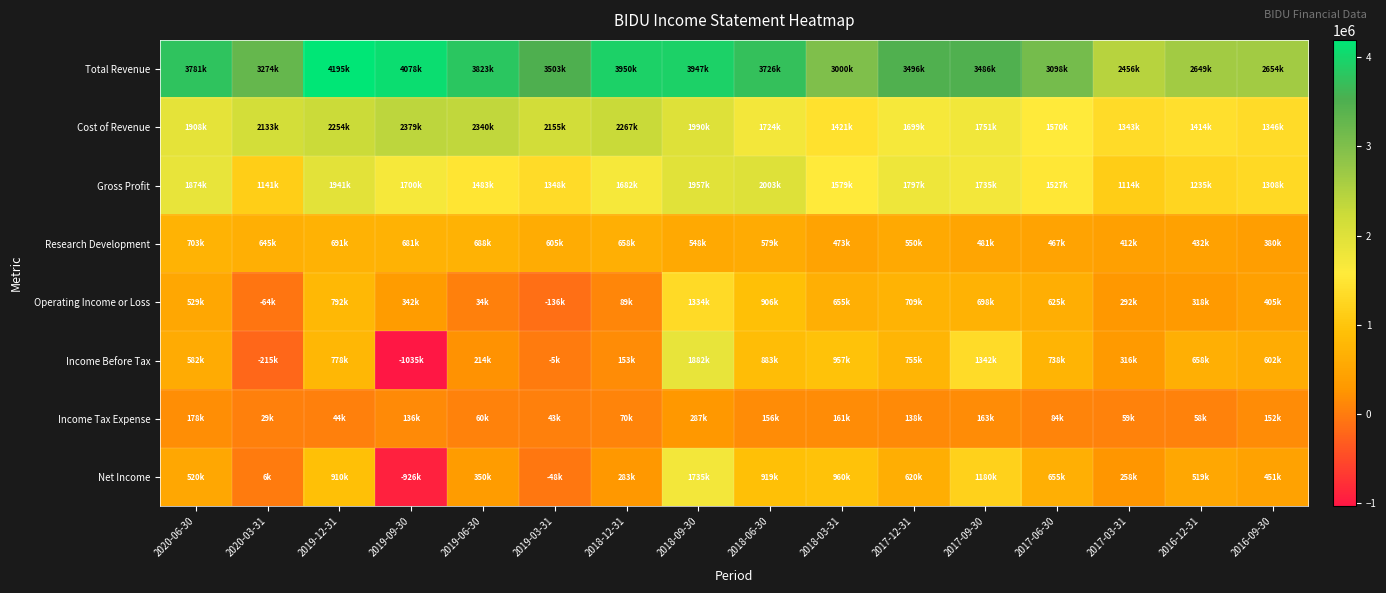

Reading right to left, transcribe all the data shown in this chart.

Total Revenue: 2016-09-30=2654500	2016-12-31=2648600	2017-03-31=2456400	2017-06-30=3097900	2017-09-30=3486000	2017-12-31=3495800	2018-03-31=2999700	2018-06-30=3726500	2018-09-30=3947300	2018-12-31=3949500	2019-03-31=3503400	2019-06-30=3823300	2019-09-30=4078100	2019-12-31=4194800	2020-03-31=3274200	2020-06-30=3780900
Cost of Revenue: 2016-09-30=1346200	2016-12-31=1413800	2017-03-31=1342800	2017-06-30=1570500	2017-09-30=1751400	2017-12-31=1698700	2018-03-31=1420900	2018-06-30=1723500	2018-09-30=1990000	2018-12-31=2267200	2019-03-31=2155100	2019-06-30=2340500	2019-09-30=2378600	2019-12-31=2253500	2020-03-31=2133000	2020-06-30=1907500
Gross Profit: 2016-09-30=1308400	2016-12-31=1234800	2017-03-31=1113600	2017-06-30=1527400	2017-09-30=1734600	2017-12-31=1797200	2018-03-31=1578900	2018-06-30=2003000	2018-09-30=1957300	2018-12-31=1682300	2019-03-31=1348300	2019-06-30=1482800	2019-09-30=1699500	2019-12-31=1941300	2020-03-31=1141200	2020-06-30=1873500
Research Development: 2016-09-30=380100	2016-12-31=432100	2017-03-31=412300	2017-06-30=467200	2017-09-30=481100	2017-12-31=549600	2018-03-31=472600	2018-06-30=578700	2018-09-30=548100	2018-12-31=657700	2019-03-31=605000	2019-06-30=687500	2019-09-30=681100	2019-12-31=690700	2020-03-31=645300	2020-06-30=702800
Operating Income or Loss: 2016-09-30=405300	2016-12-31=317800	2017-03-31=291700	2017-06-30=624800	2017-09-30=697500	2017-12-31=708700	2018-03-31=655400	2018-06-30=906100	2018-09-30=1334500	2018-12-31=88900	2019-03-31=-135900	2019-06-30=33800	2019-09-30=342000	2019-12-31=792400	2020-03-31=-63500	2020-06-30=529200
Income Before Tax: 2016-09-30=601800	2016-12-31=657700	2017-03-31=316400	2017-06-30=738200	2017-09-30=1342400	2017-12-31=755200	2018-03-31=956700	2018-06-30=883300	2018-09-30=1882300	2018-12-31=152800	2019-03-31=-5200	2019-06-30=213600	2019-09-30=-1035300	2019-12-31=777600	2020-03-31=-214900	2020-06-30=582400
Income Tax Expense: 2016-09-30=152000	2016-12-31=58300	2017-03-31=58900	2017-06-30=83700	2017-09-30=162800	2017-12-31=137900	2018-03-31=160700	2018-06-30=155800	2018-09-30=287300	2018-12-31=70300	2019-03-31=42700	2019-06-30=60400	2019-09-30=135600	2019-12-31=44100	2020-03-31=28800	2020-06-30=177500
Net Income: 2016-09-30=451200	2016-12-31=519400	2017-03-31=258400	2017-06-30=655200	2017-09-30=1179700	2017-12-31=620000	2018-03-31=960500	2018-06-30=918600	2018-09-30=1734900	2018-12-31=283300	2019-03-31=-47500	2019-06-30=350300	2019-09-30=-925600	2019-12-31=910300	2020-03-31=6000	2020-06-30=519800